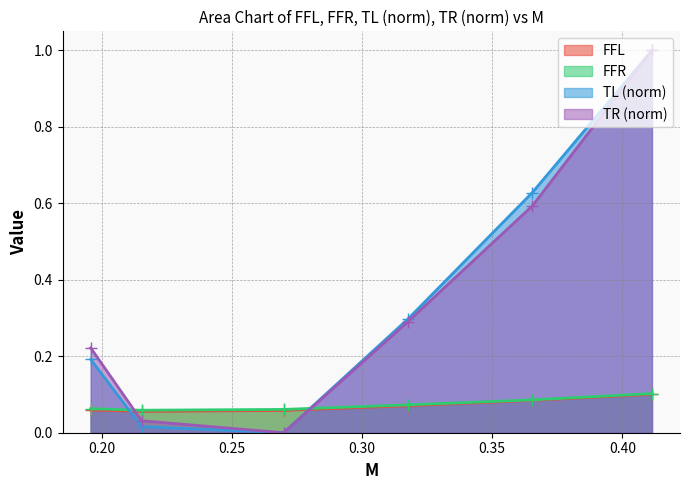

What is the maximum value shown in the chart?

1.0